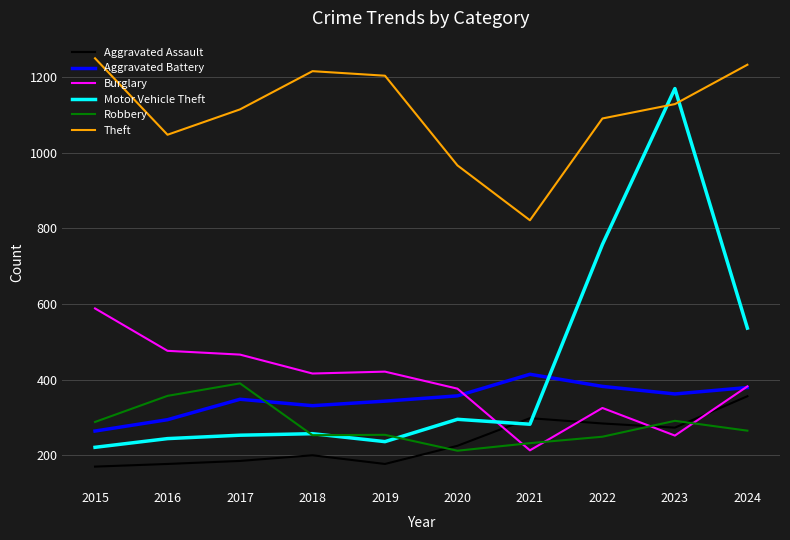

Between which two adjacent categories do Aggravated Battery and Robbery first intersect?

2017 and 2018